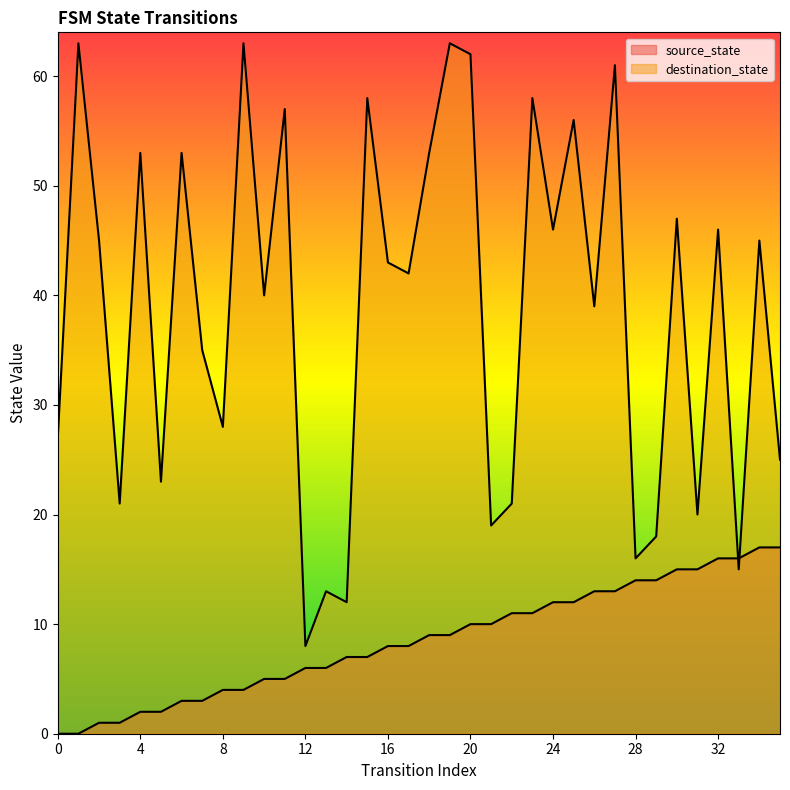

The destination_state series shows 22 at 7. True or false?

False